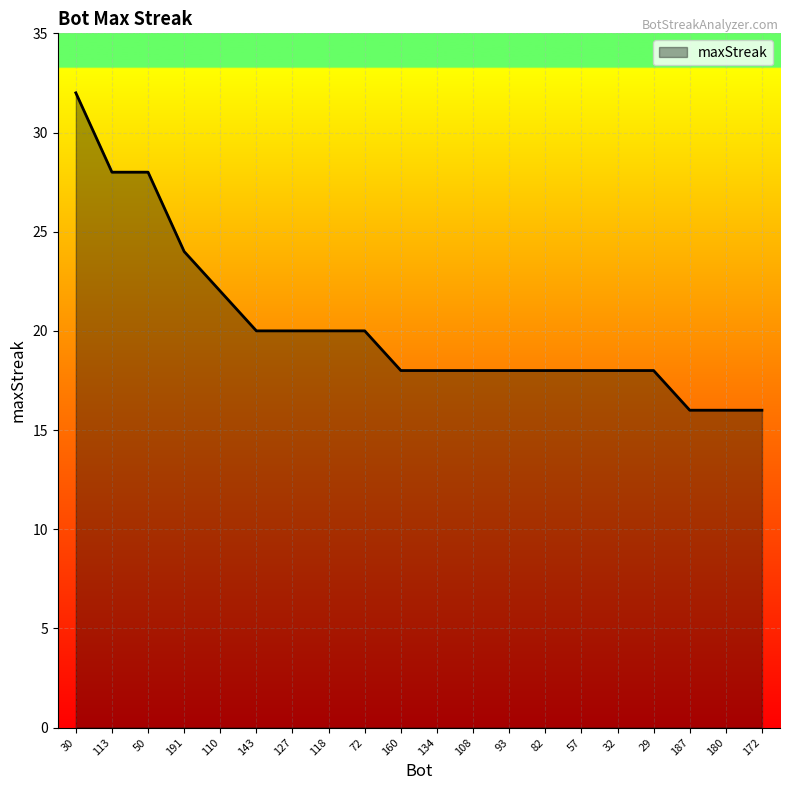

How many series are shown in this chart?

1